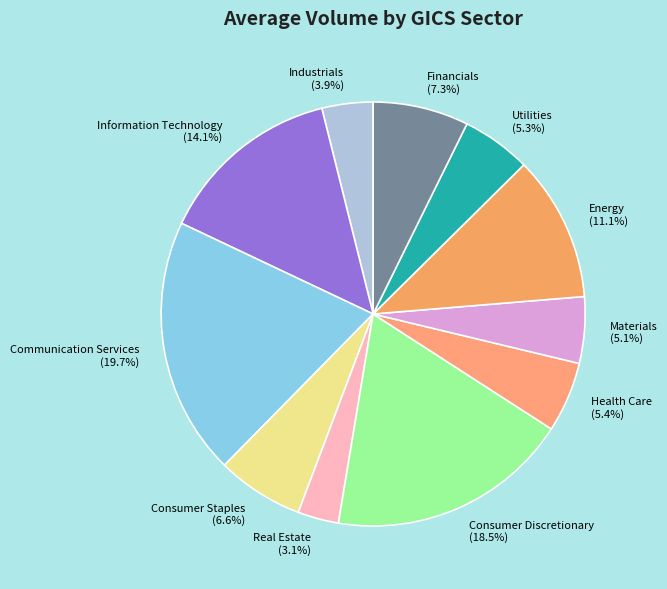

What percentage do Consumer Staples (6.6%) and Materials (5.1%) together represent?

11.7%